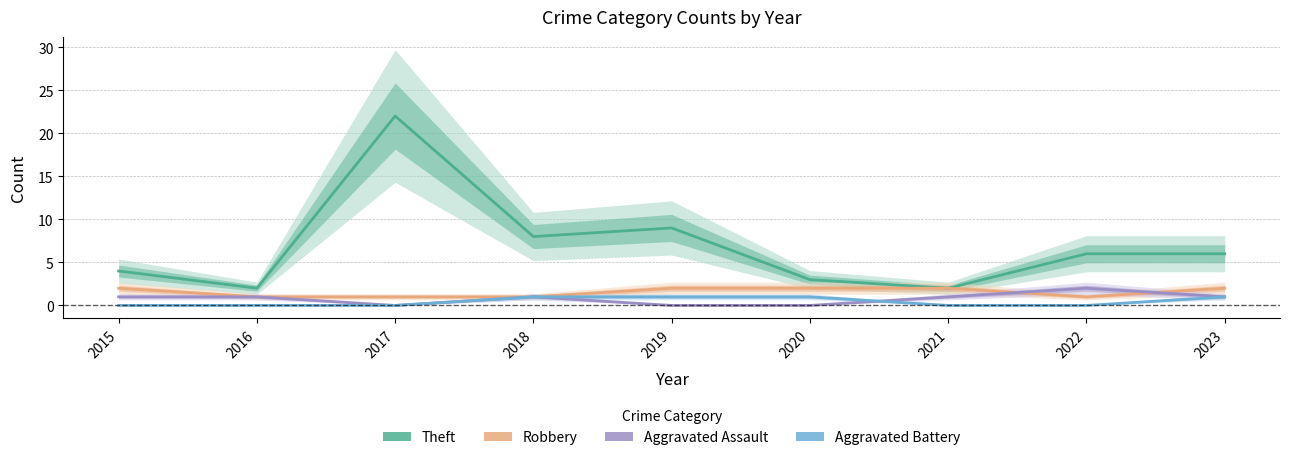

What is the difference between the Robbery values at 2021 and 2016?

1